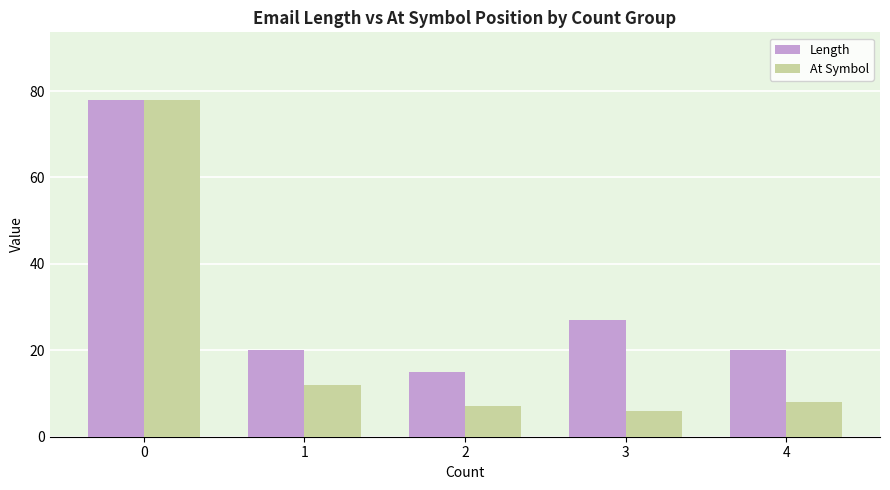

Which category has the lowest value in the At Symbol series?

3